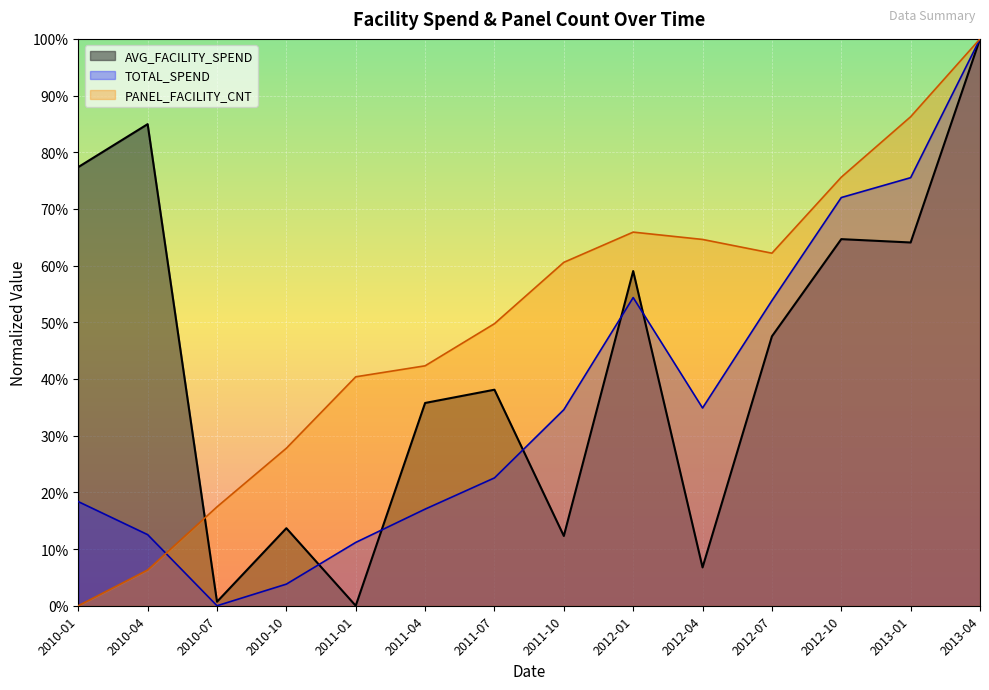

Where is the first local minimum for TOTAL_SPEND?

2010-07